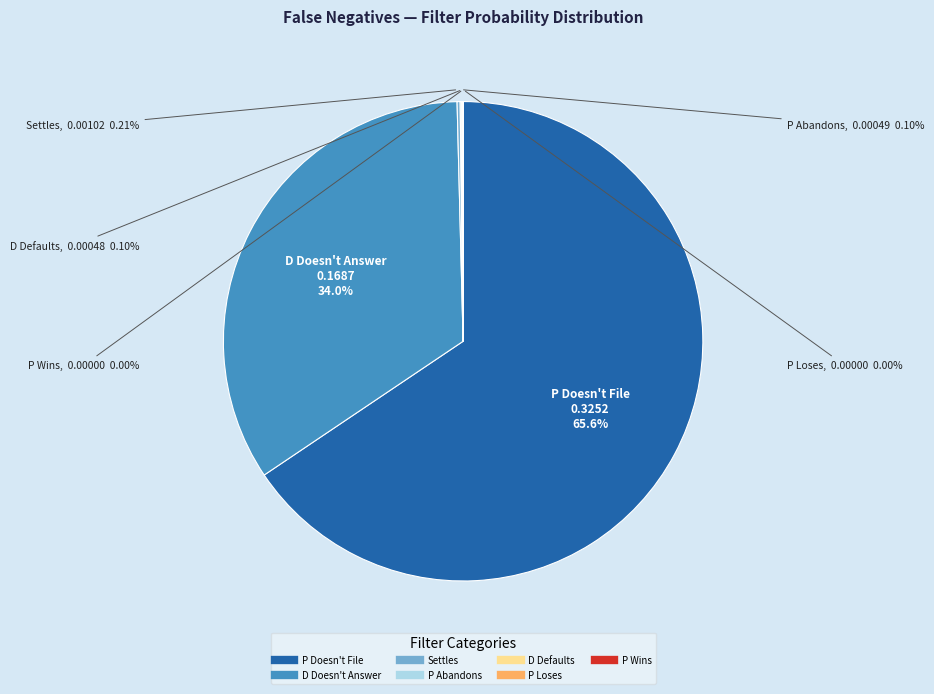

Which category accounts for the majority?

P Doesn't File